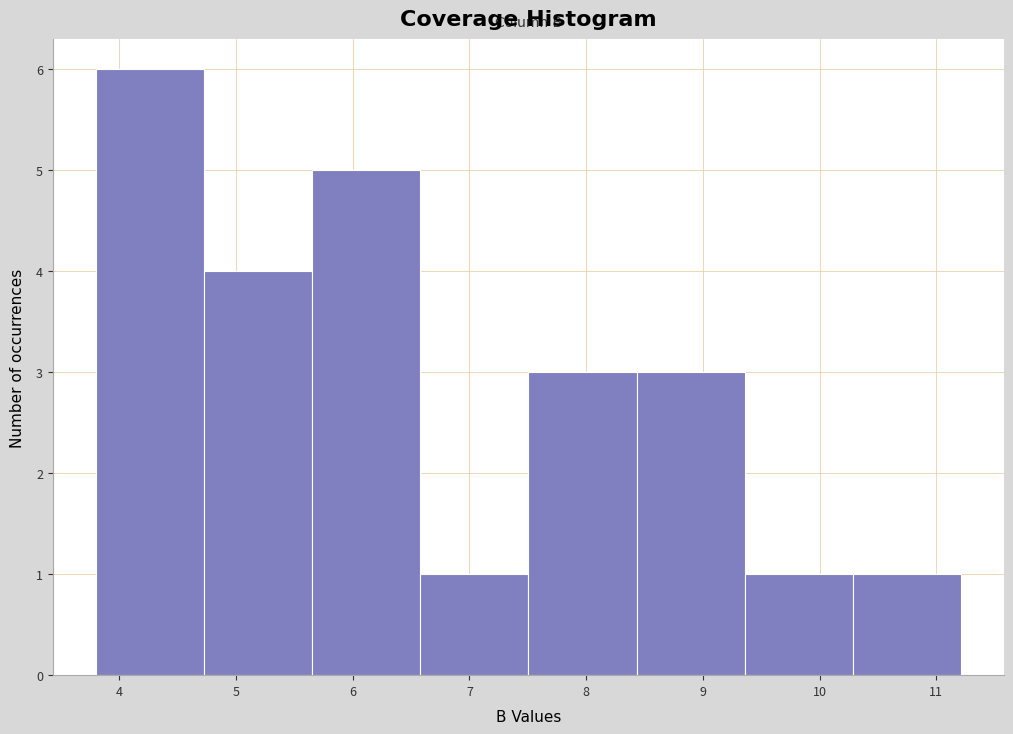

How tall is the bar that spans 3.8 to 4.7 on the x-axis? Neither the bar edges nor the heights are printed on the chart, so give them approximately, as read against the axes.

6